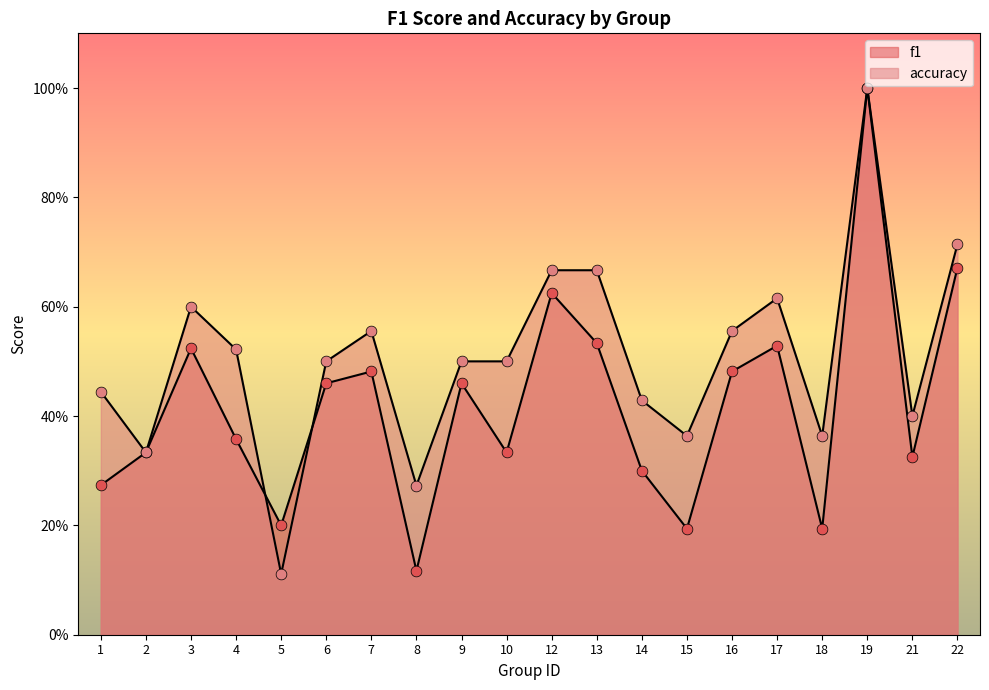

Which series has the largest Y range (max minus min)?

accuracy